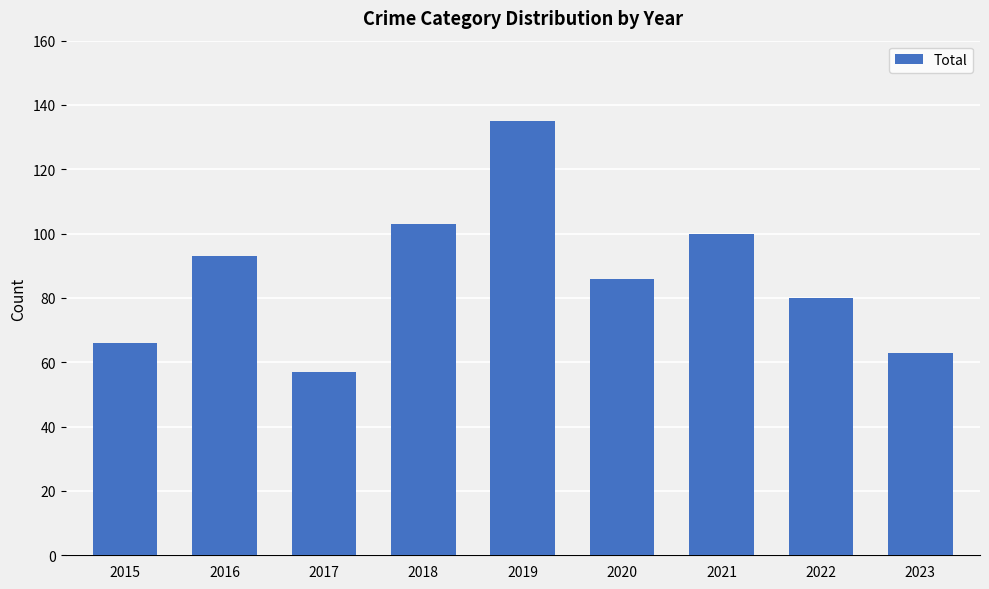

Reading right to left, list all the values displayed in this chart.

2023=63	2022=80	2021=100	2020=86	2019=135	2018=103	2017=57	2016=93	2015=66